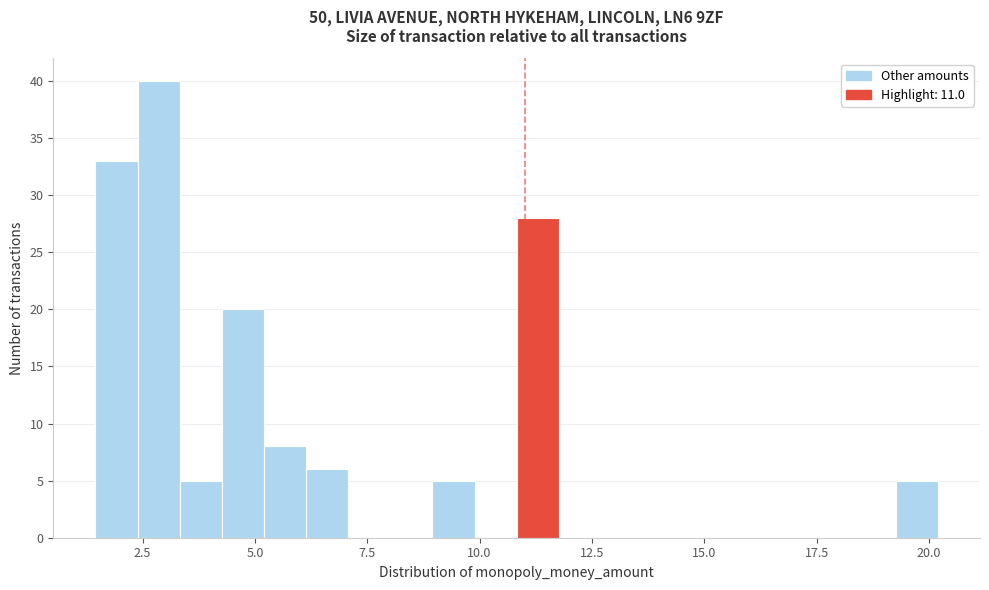

Read against the x-axis, roughly where is the centre of the tallest bar?

3.0